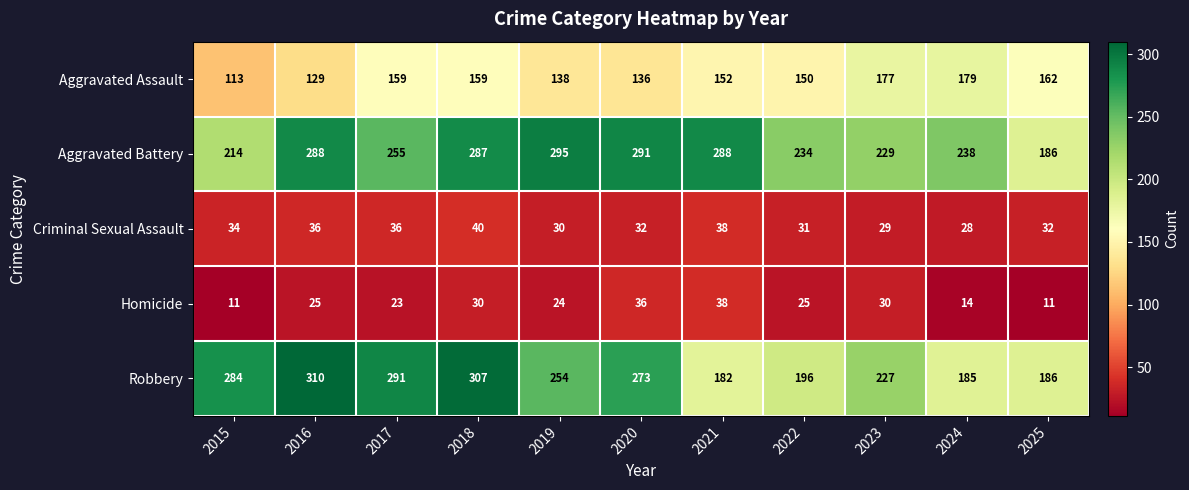

Which series changed the most between 2024 and 2025?

Aggravated Battery